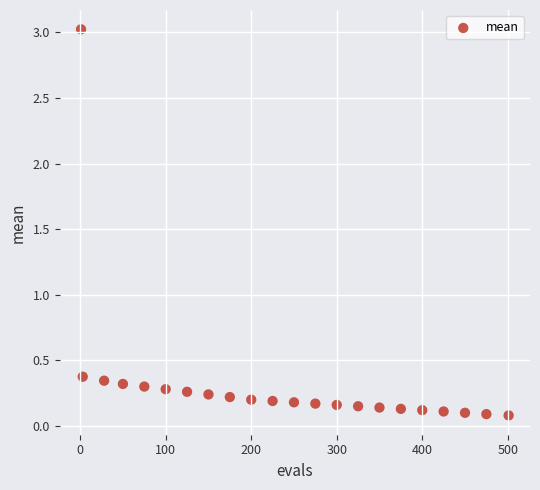

What is the range of Y values (max minus min)?

2.9